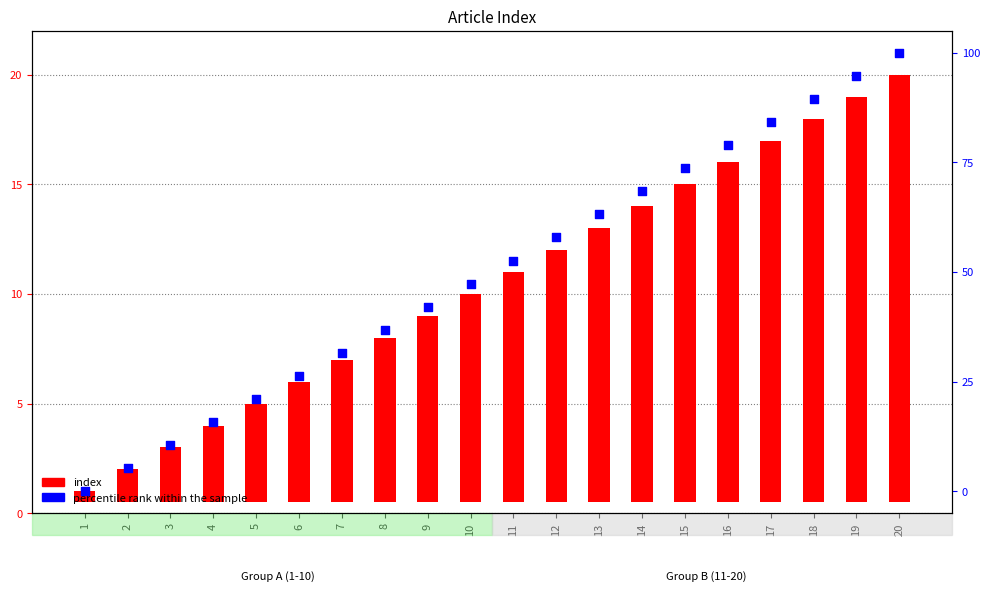

Is the value of index at 19 greater than the value of percentile rank within the sample at 12?

No